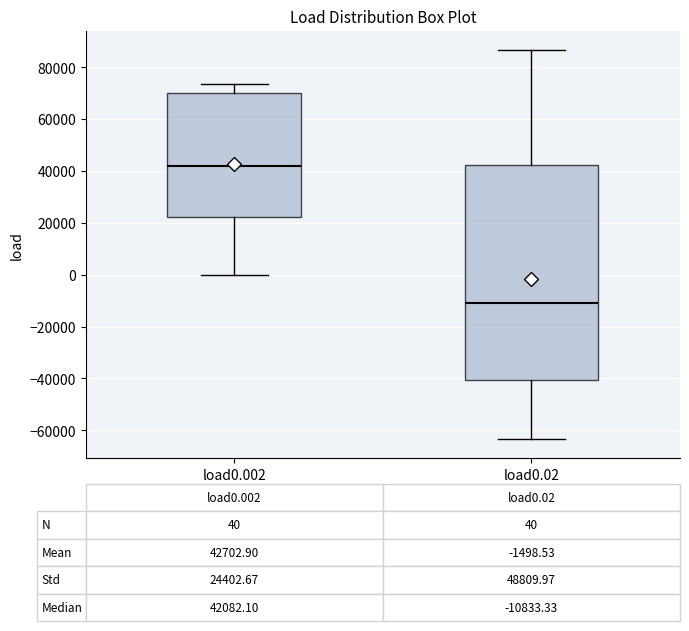

Which box's median line is the lowest?

load0.02